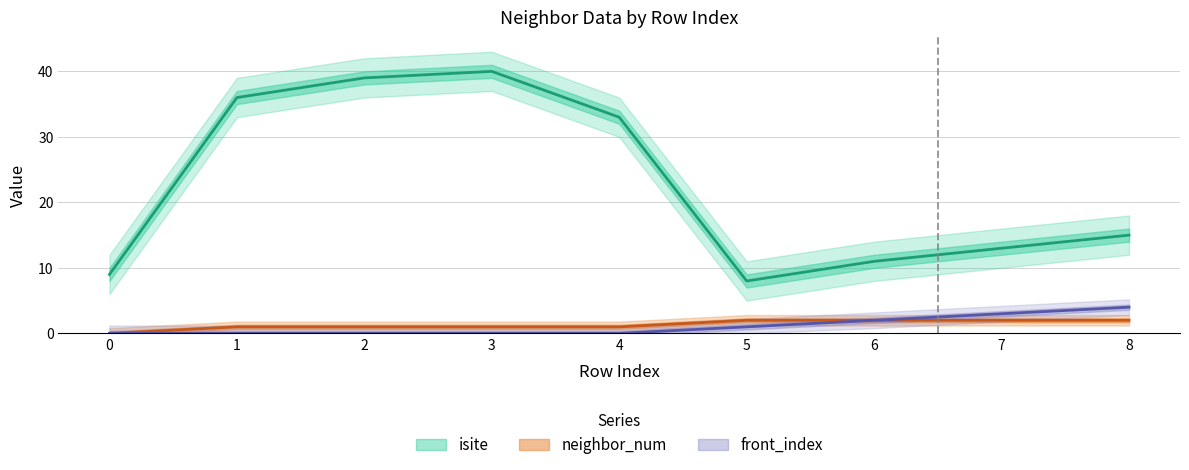

Between 1 and 8, which is larger?

1